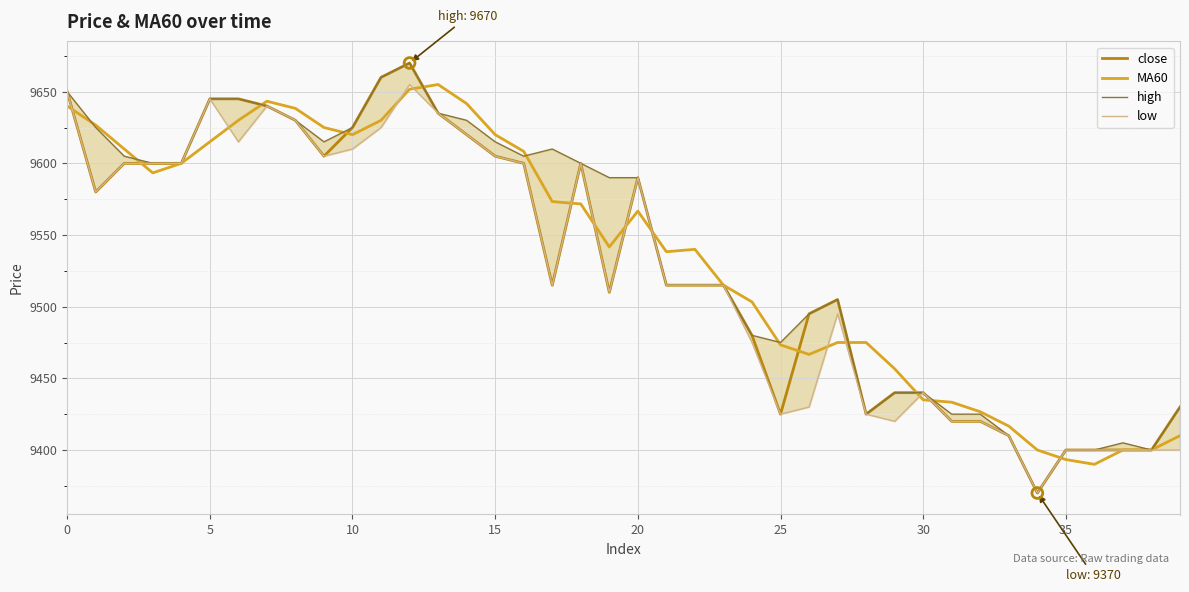

Which series has the largest total across all categories?

high